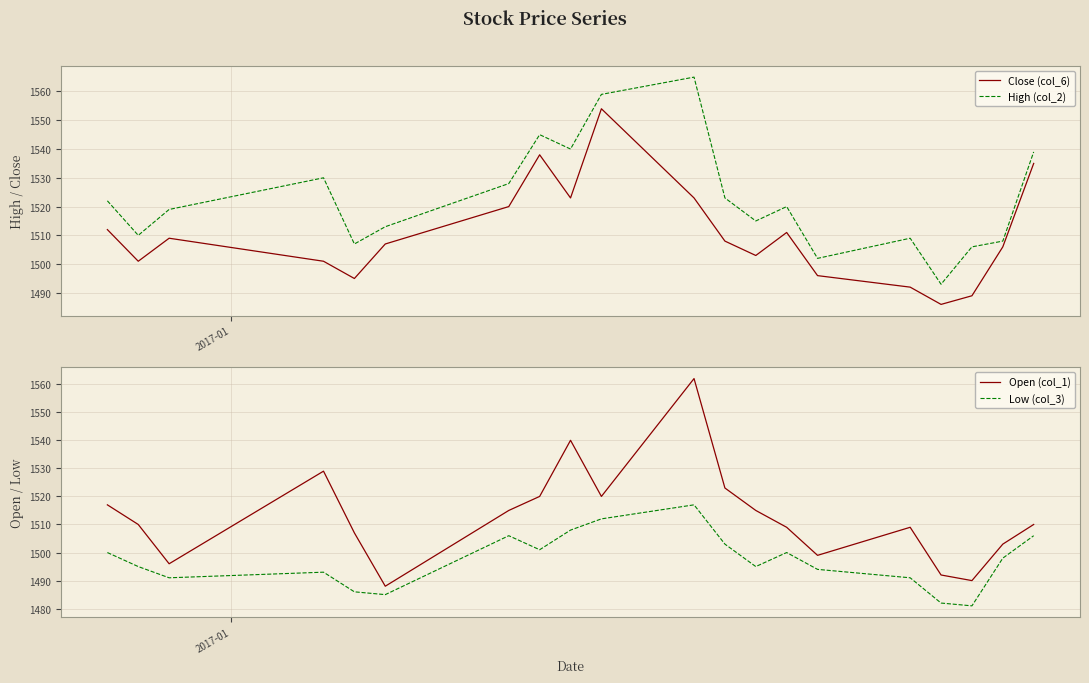

True or false: Close (col_6) and High (col_2) intersect in this chart.

False